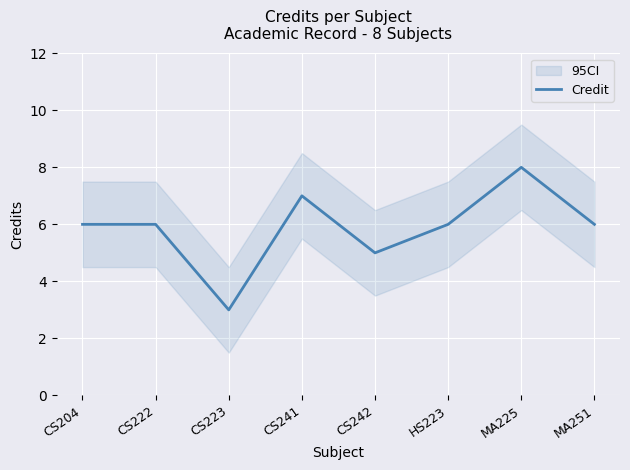

What is the change in value from CS223 to MA251?

+3